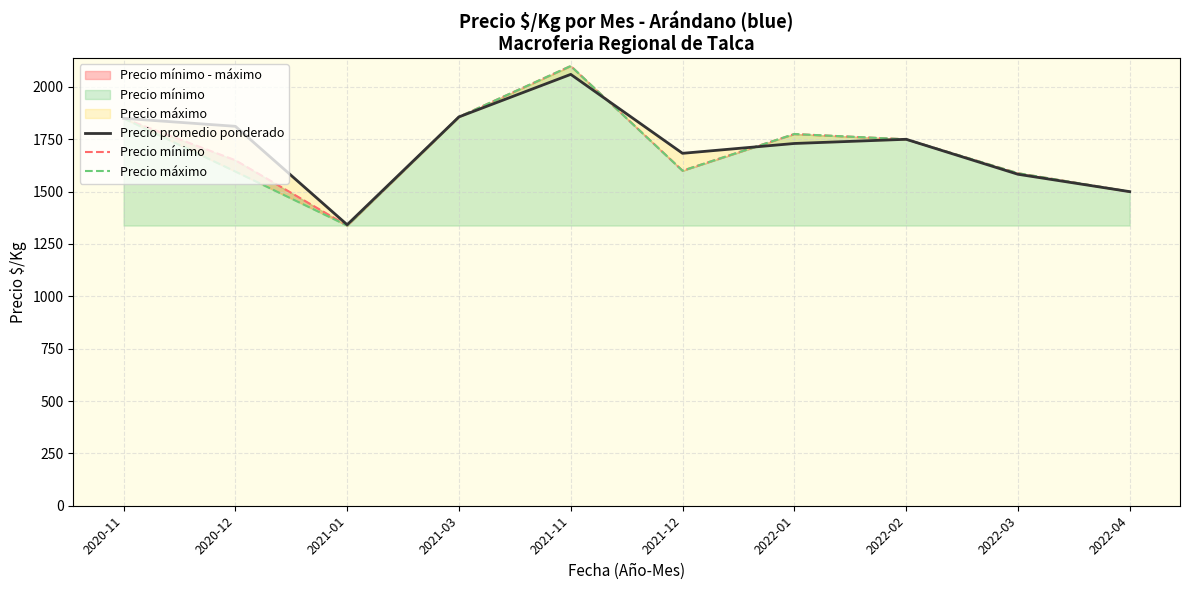

Rank the series at 2022-02 from lowest to highest value.

Precio promedio ponderado, Precio mínimo, Precio máximo